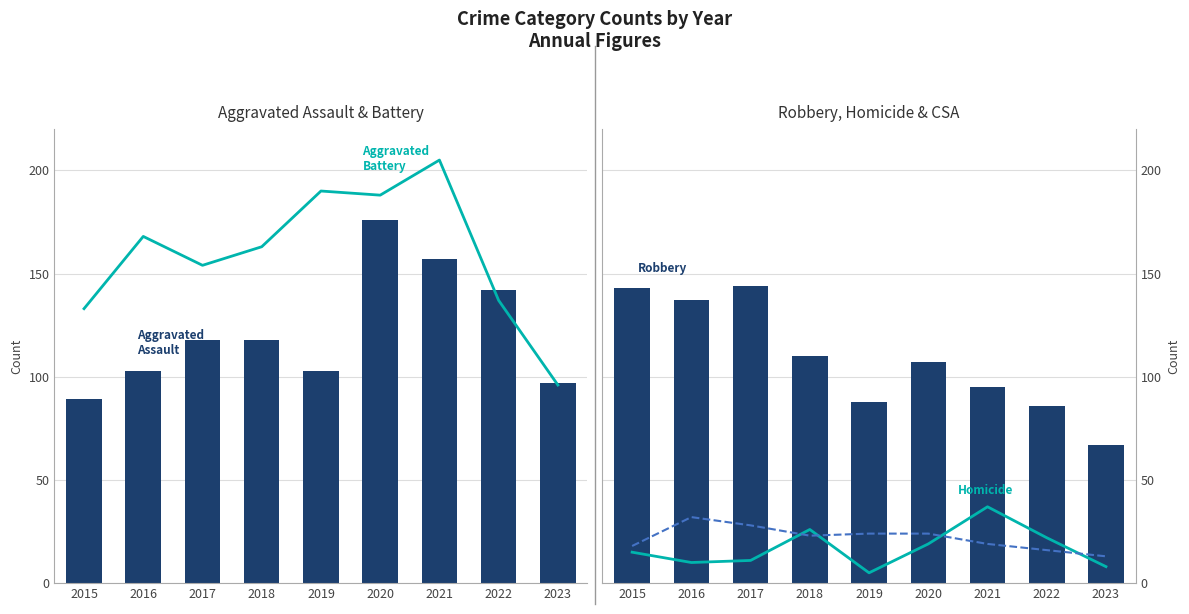

At which label does Homicide reach its minimum?

2019